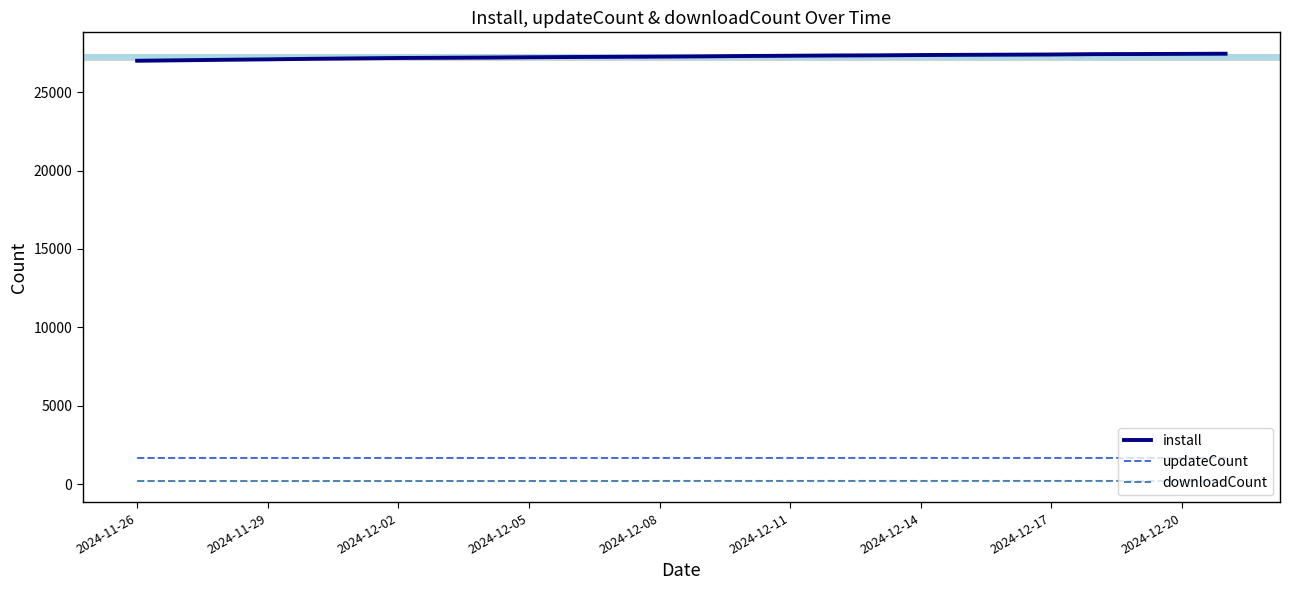

What is the lowest value of the updateCount series?

1677